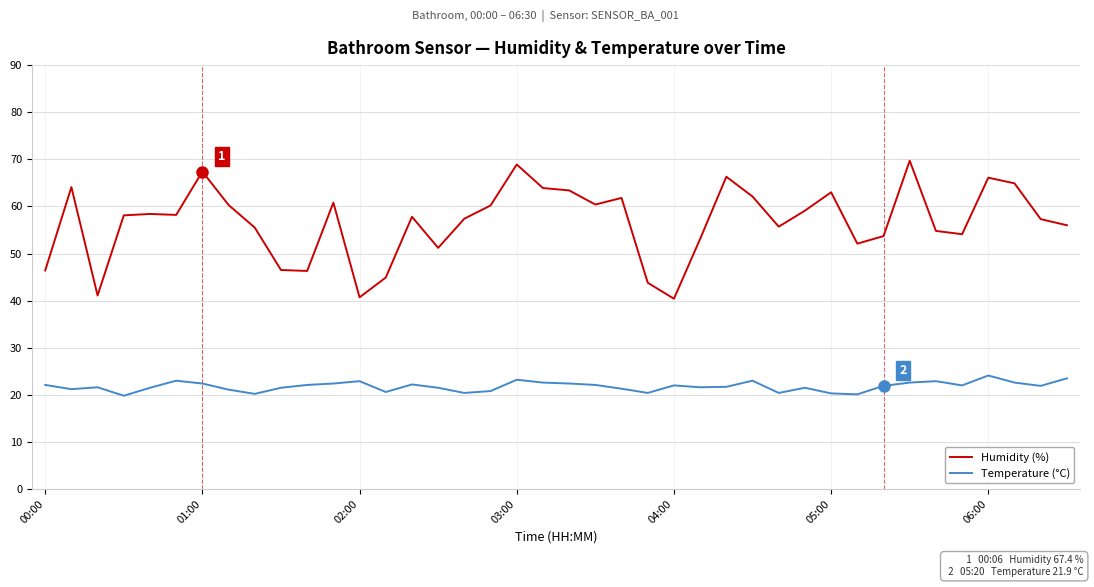

What is the maximum value for Temperature (°C)?

24.1